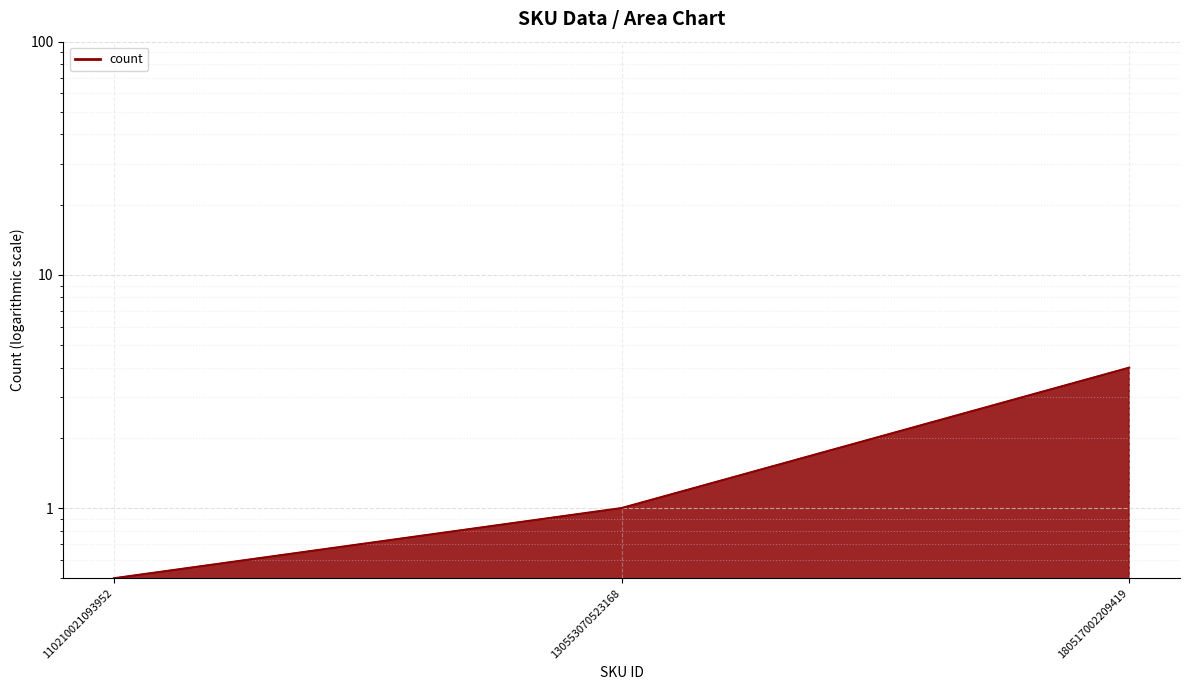

What is the minimum value shown in the chart?

0.5